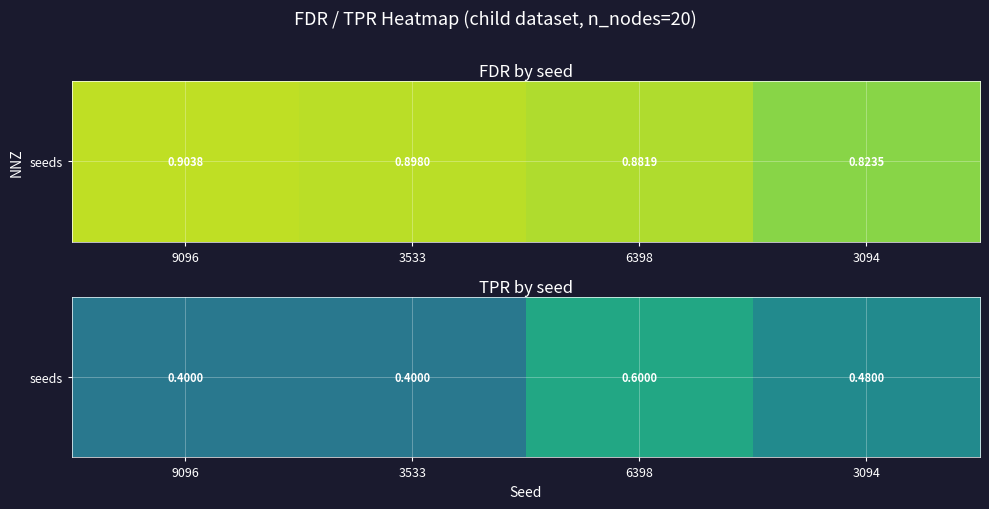

What is the difference between the second highest and second lowest values?

0.1